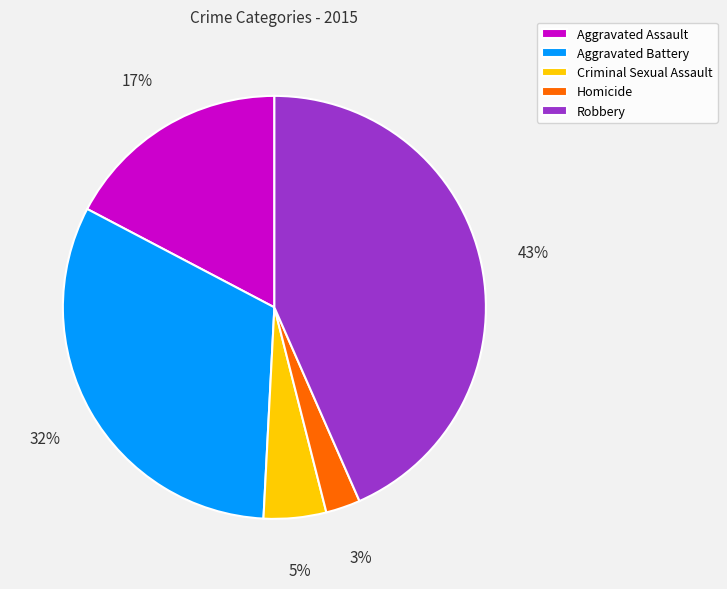

Between Criminal Sexual Assault and Robbery, which is larger?

Robbery